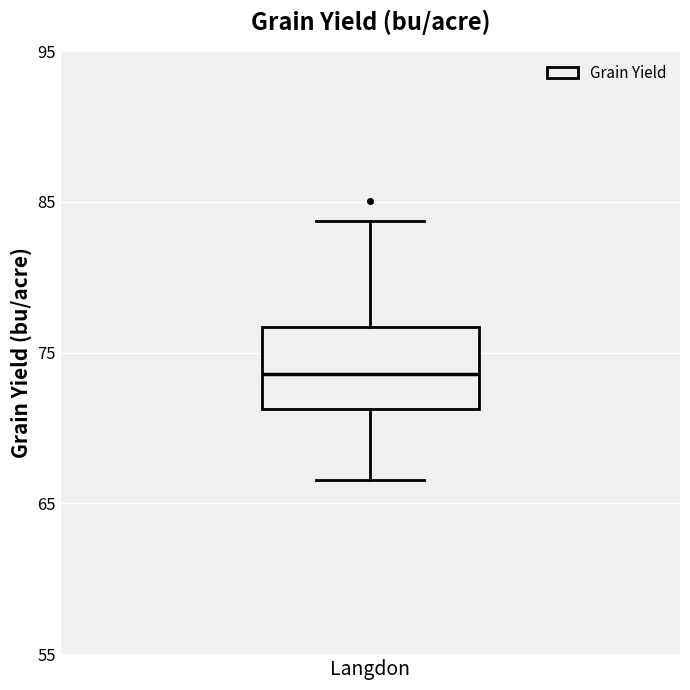

Transcribe this box plot: give where the median line is, the range the box spans, and where the two whiskers end, as read against the y-axis. The values are not printed on the chart, so give them approximately, as read against the axis.

median 74, box 71 to 77, whiskers 67 to 84